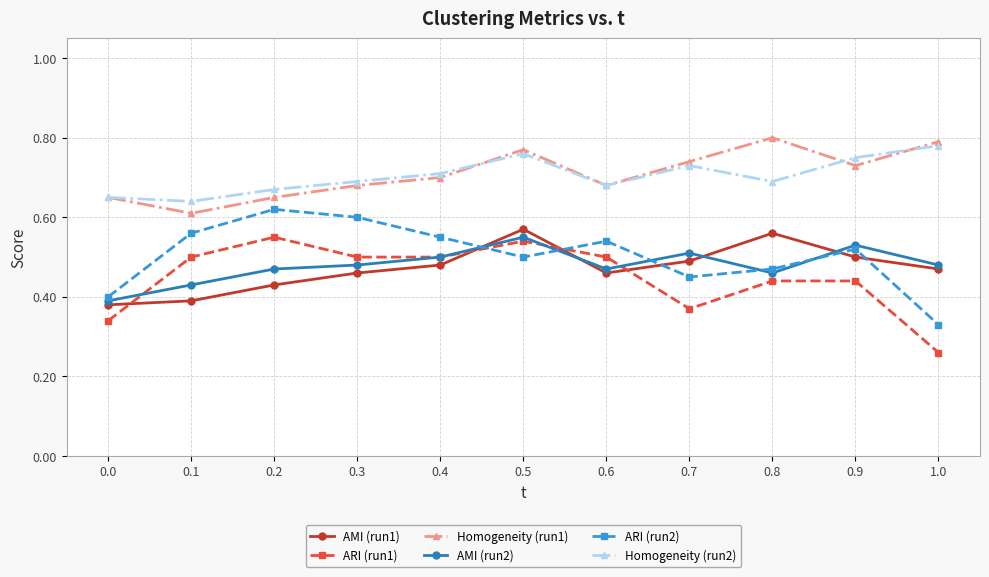

What are all the series names shown in the legend?

AMI (run1), ARI (run1), Homogeneity (run1), AMI (run2), ARI (run2), Homogeneity (run2)